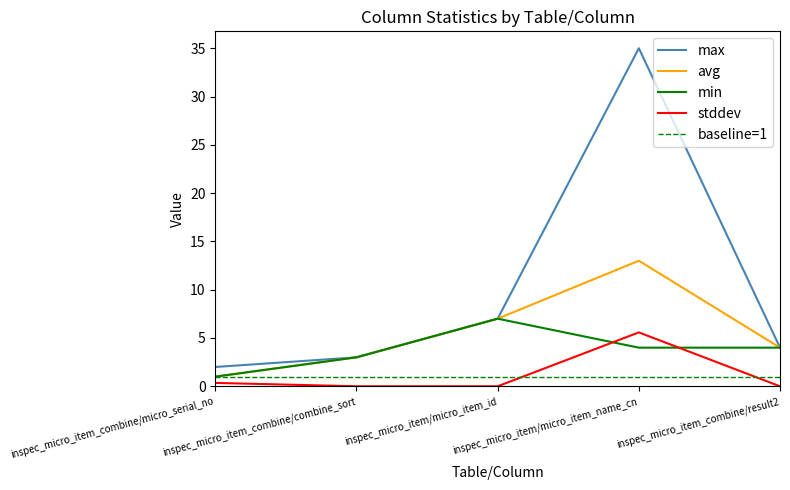

Is the value of min at inspec_micro_item_combine/combine_sort greater than the value of avg at inspec_micro_item_combine/combine_sort?

No